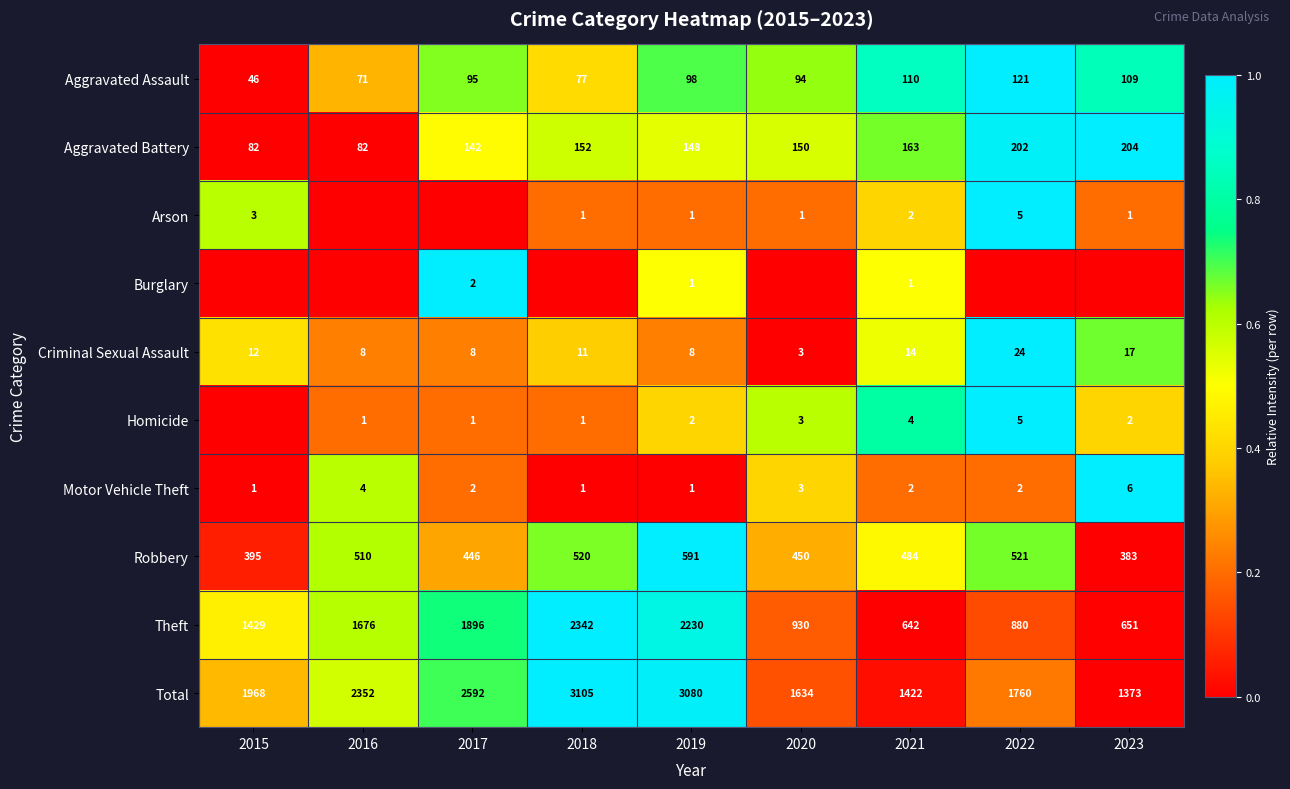

Read the Aggravated Battery value at 2020, to the nearest 10.

150